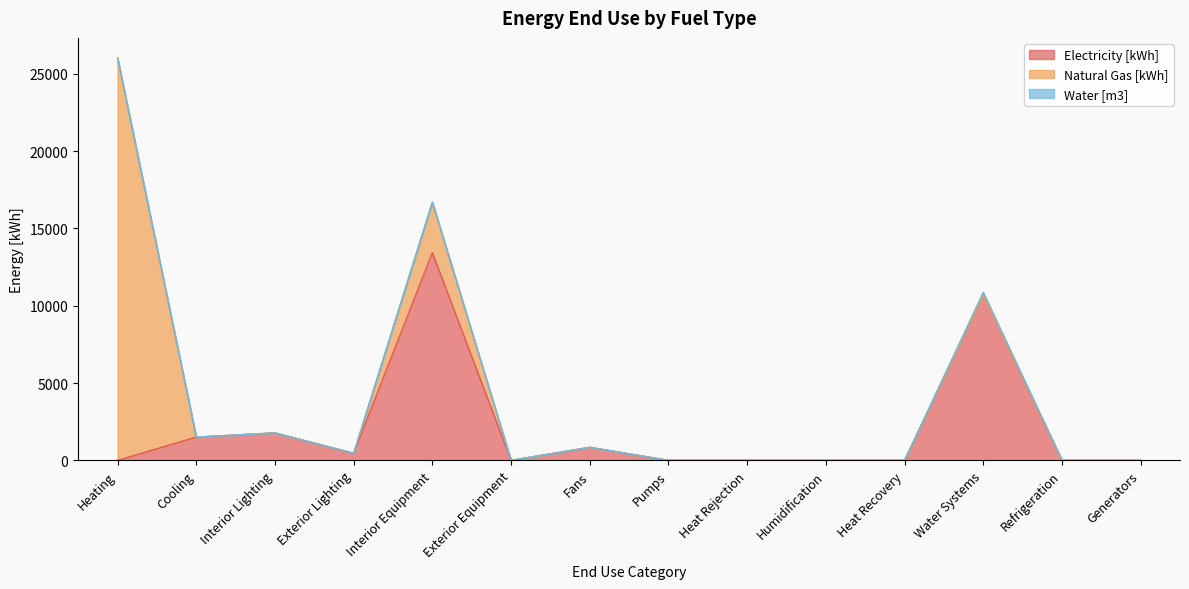

At which category is the sum across all series the highest?

Heating